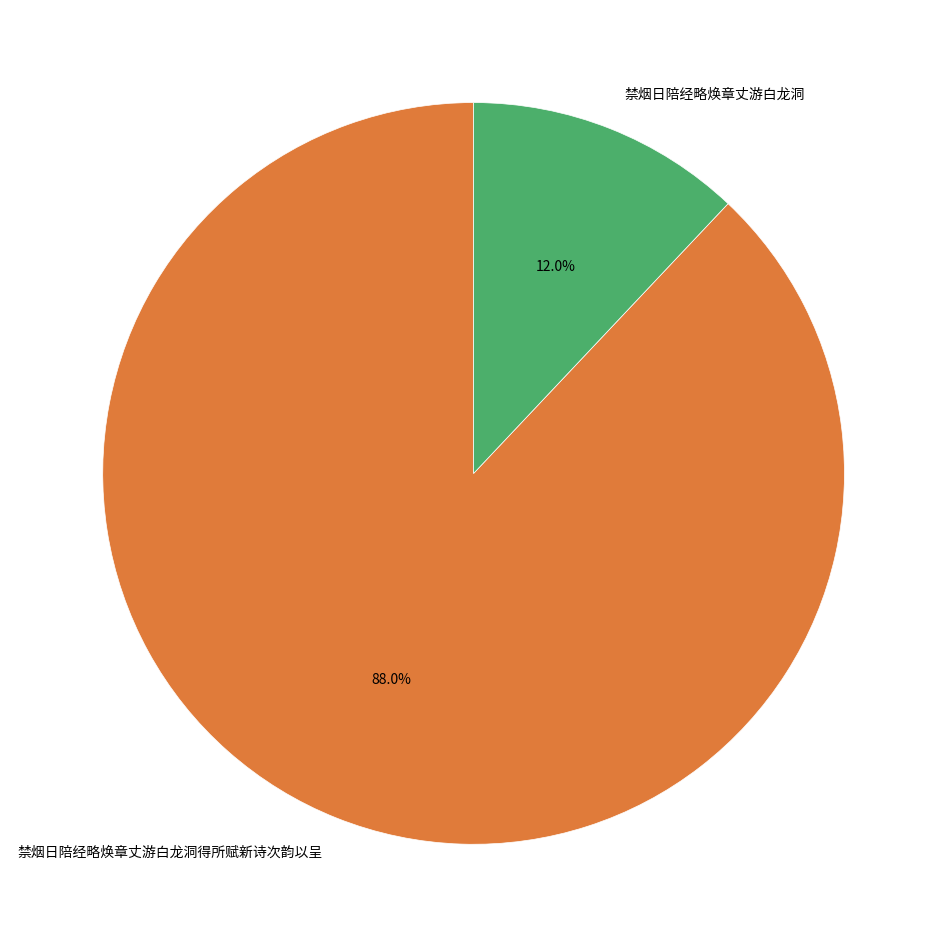

Which has a higher value, 禁烟日陪经略焕章丈游白龙洞得所赋新诗次韵以呈 or 禁烟日陪经略焕章丈游白龙洞?

禁烟日陪经略焕章丈游白龙洞得所赋新诗次韵以呈